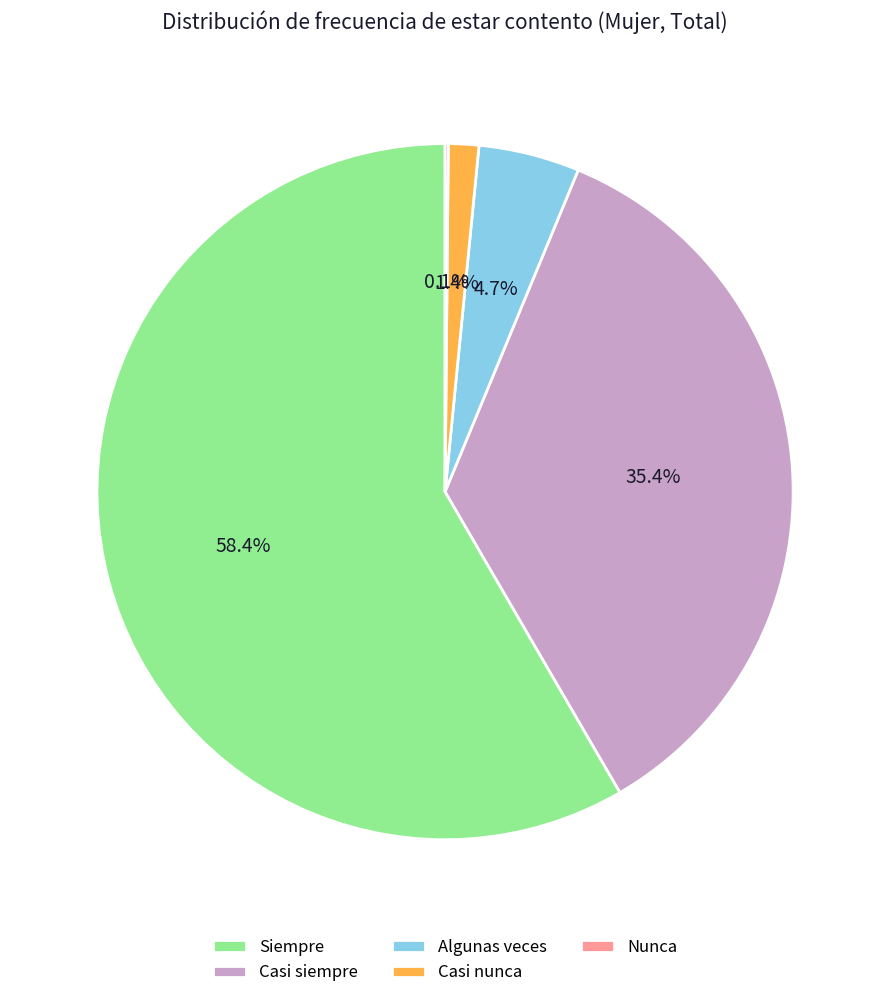

To the nearest percent, what portion does Siempre represent?

58%